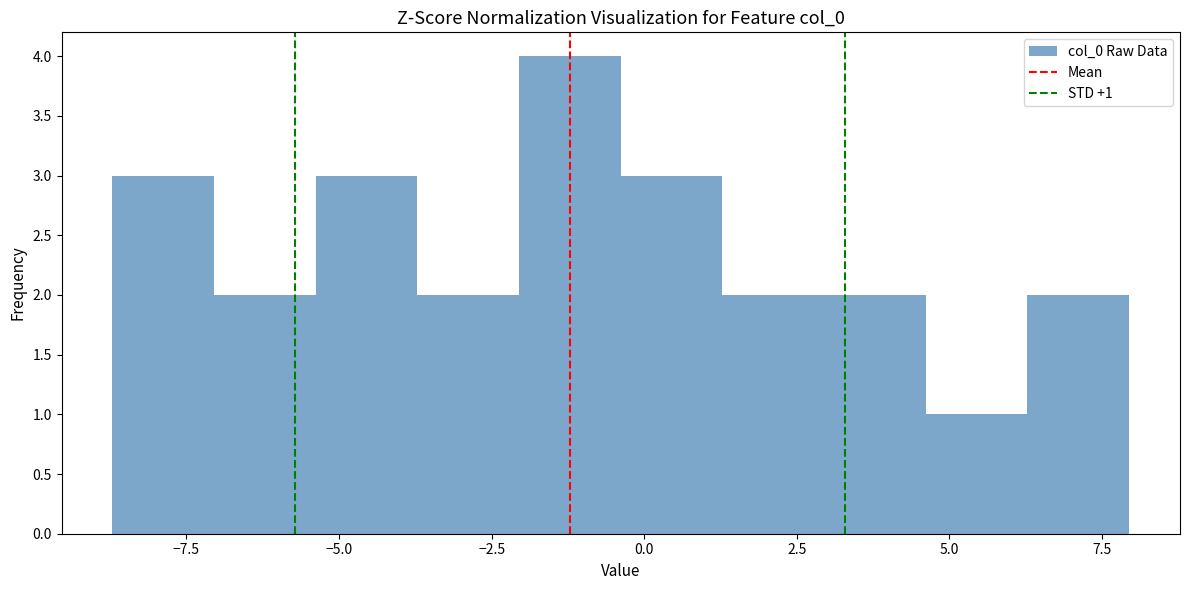

Read against the x-axis, roughly where is the centre of the tallest bar?

-1.0